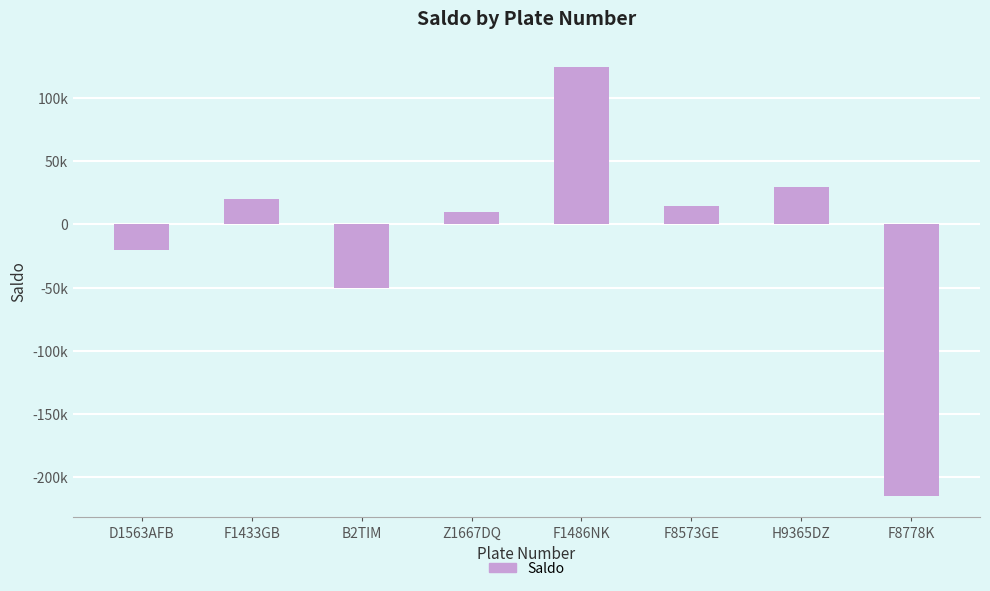

Which category has the highest value across all series?

F1486NK